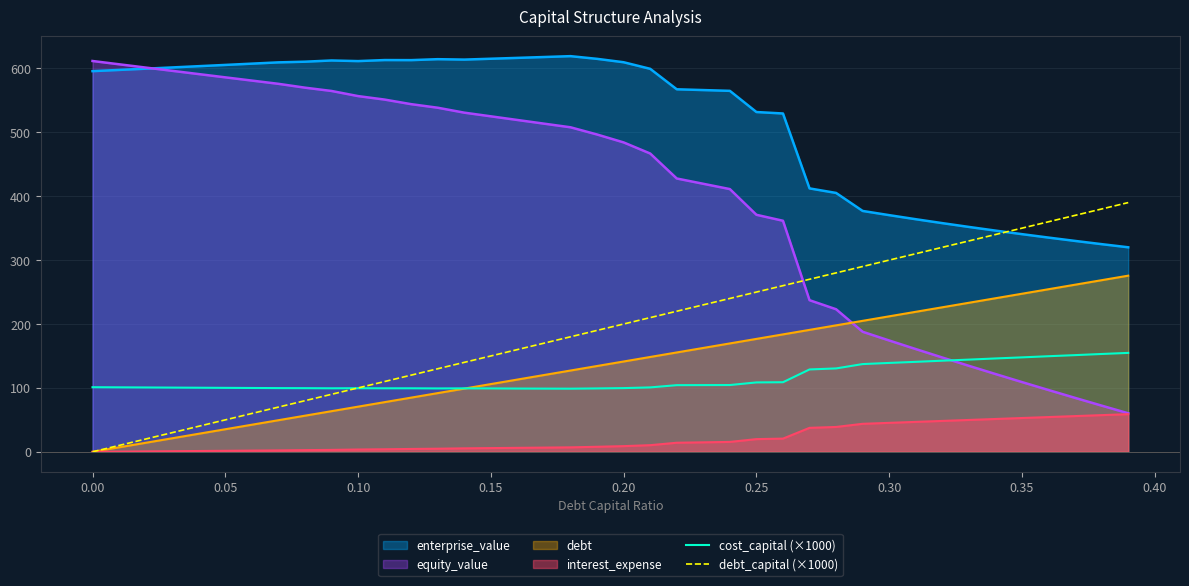

Which series has the largest range (max minus min)?

equity_value